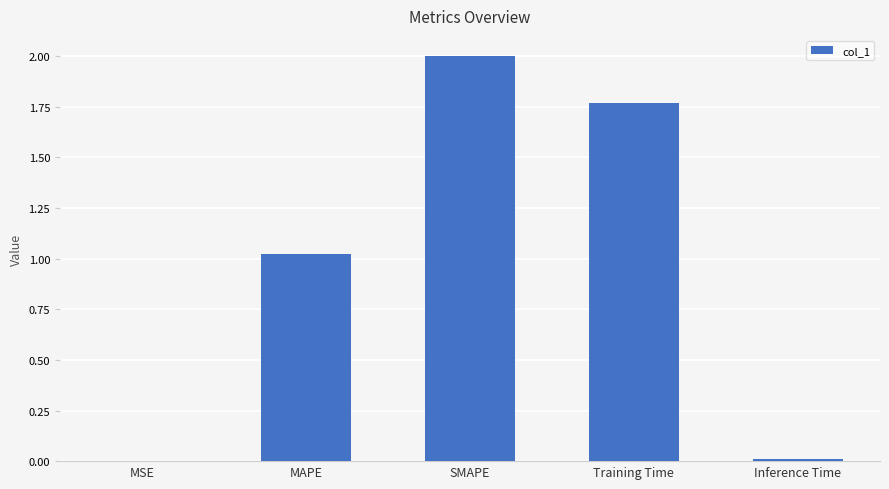

True or false: the data shows 2.0 at SMAPE.

True